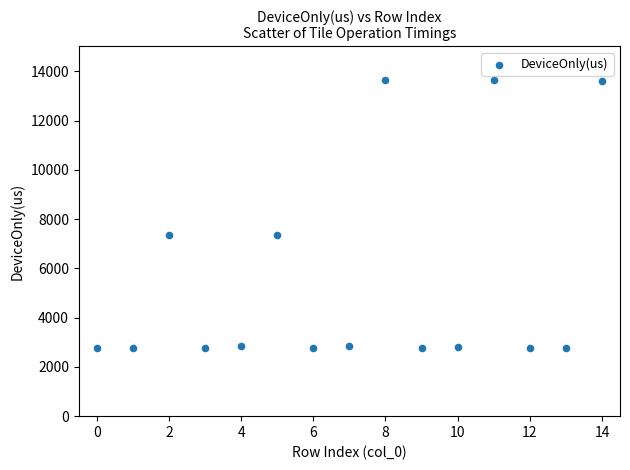

What is the range of Y values (max minus min)?

10881.0